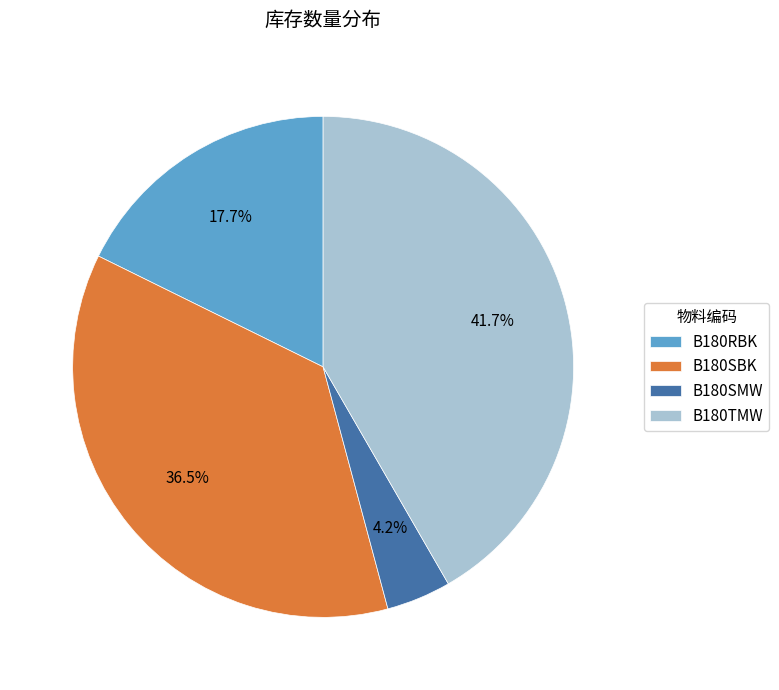

To the nearest percent, what percentage of the pie is B180SMW?

4%